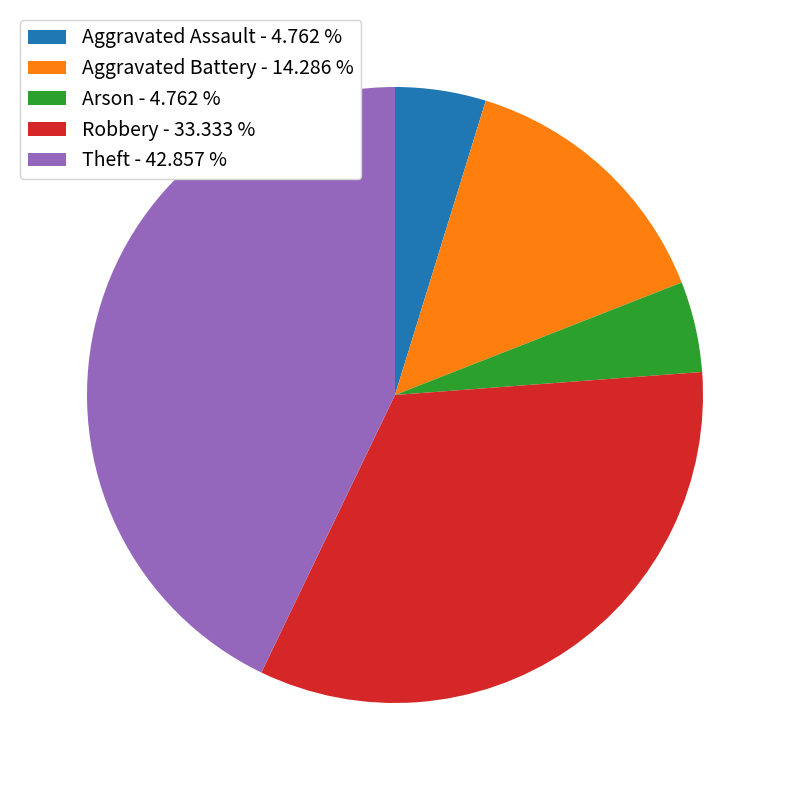

What is the largest slice in the pie chart?

Theft